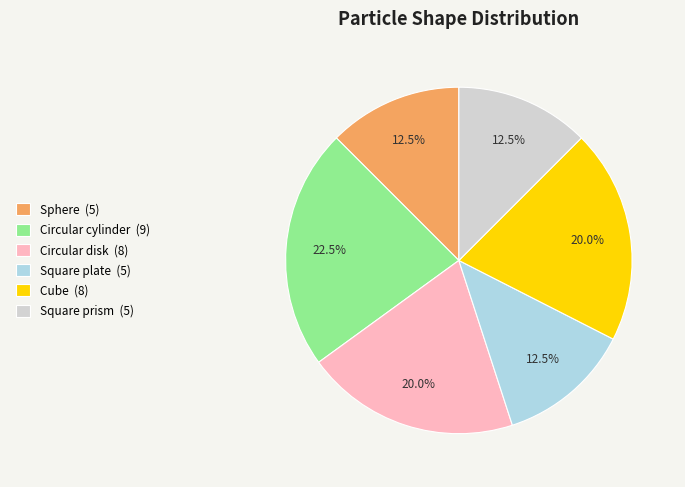

How much of the chart is everything except Cube?

80.0%